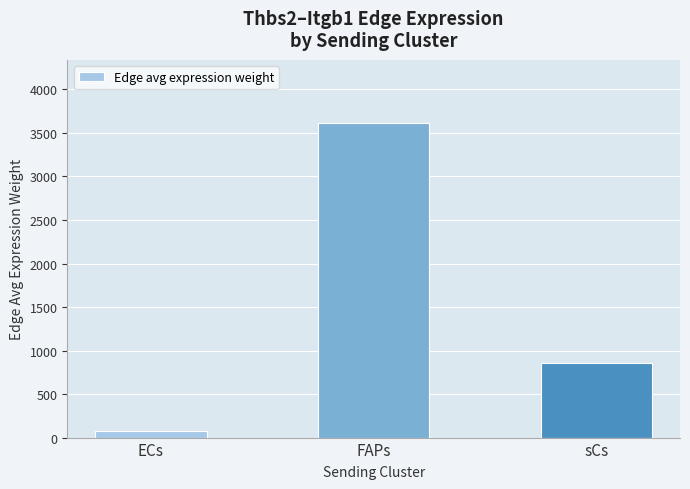

How many data points are above 861?

2